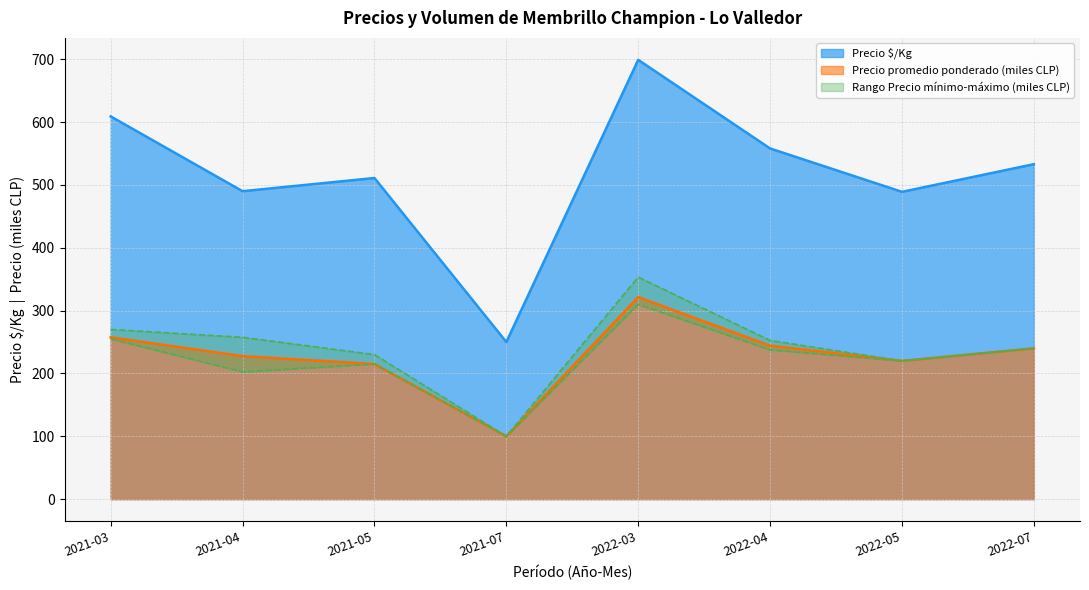

What is the label of the 5th point from the right?

2021-07